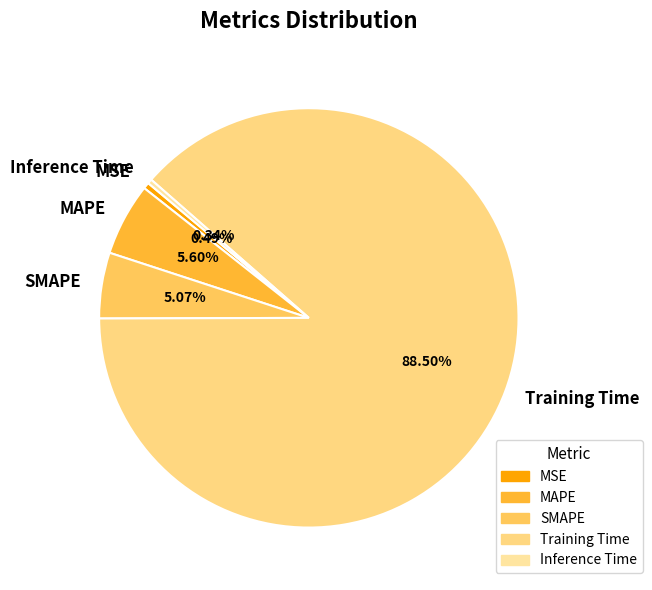

What percentage is the SMAPE slice, to the nearest percent?

5%